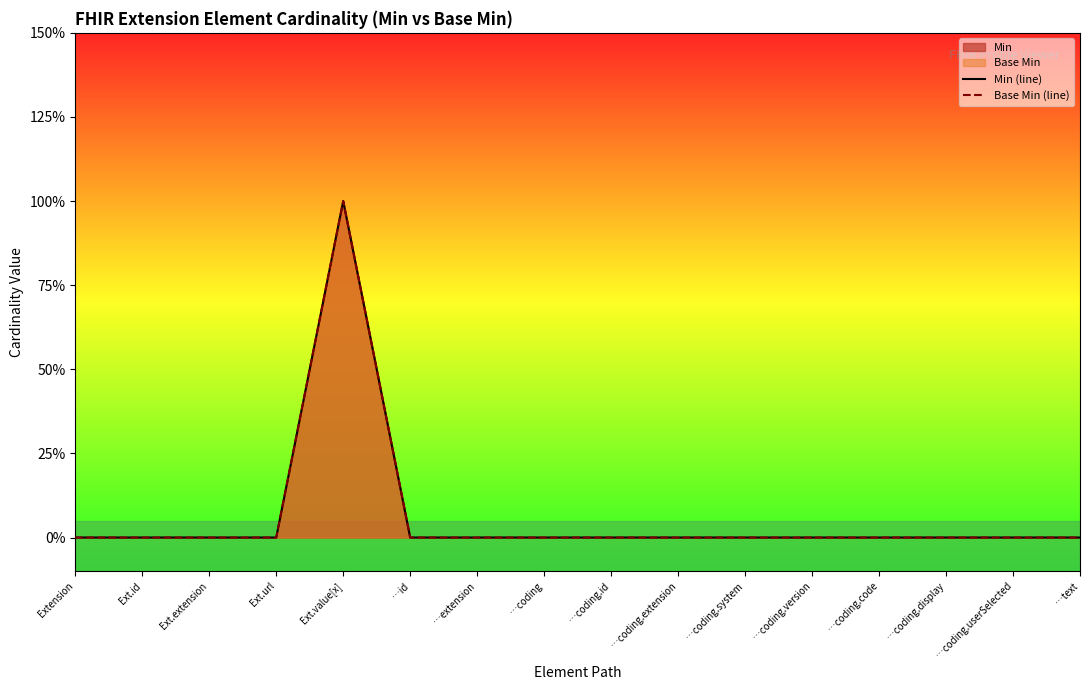

True or false: Min (line) and Base Min (line) intersect in this chart.

False